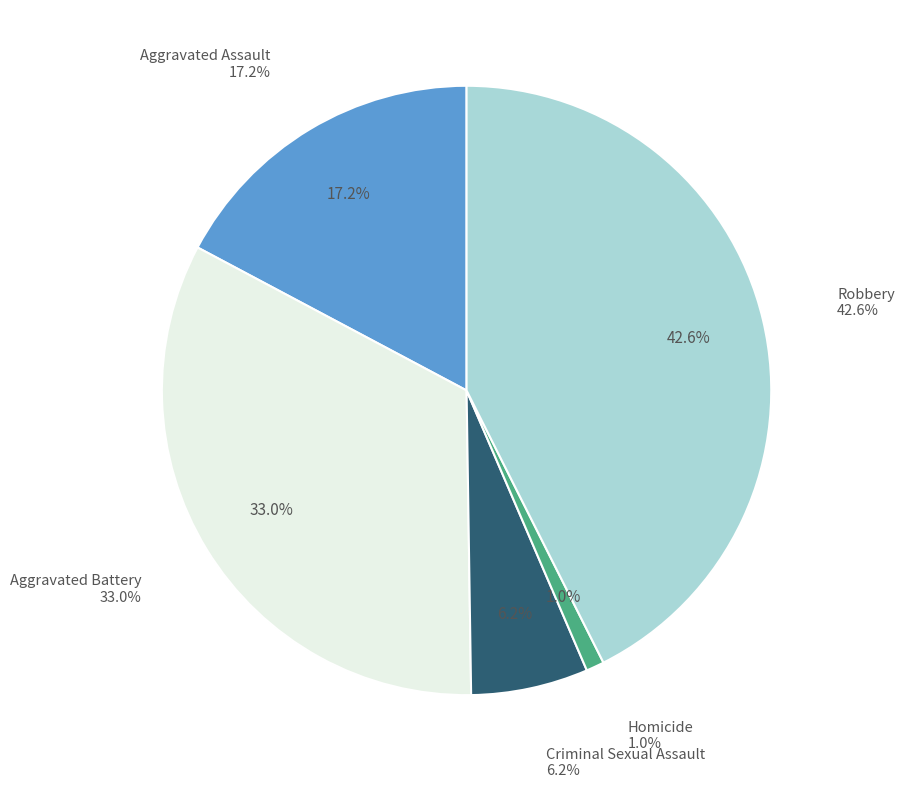

To the nearest percent, what is the combined percentage of Robbery and Homicide?

44%